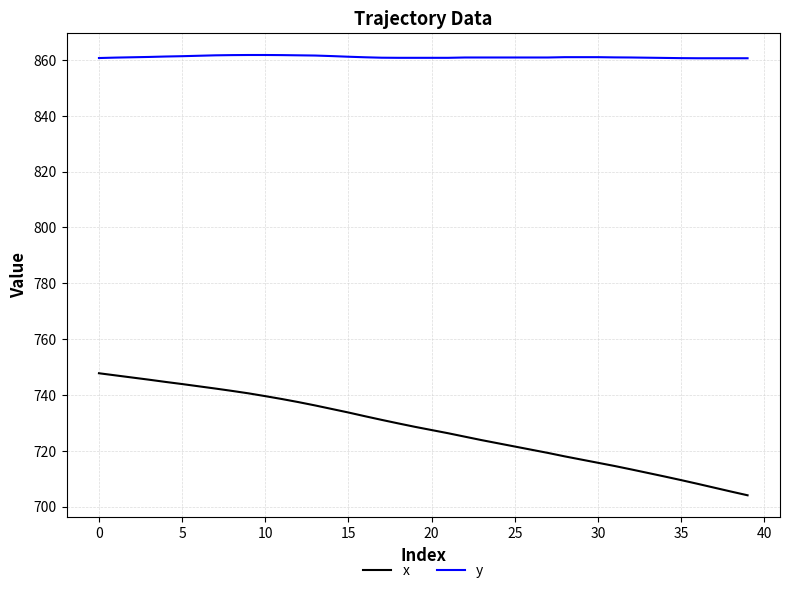

True or false: y and x cross at least once.

False